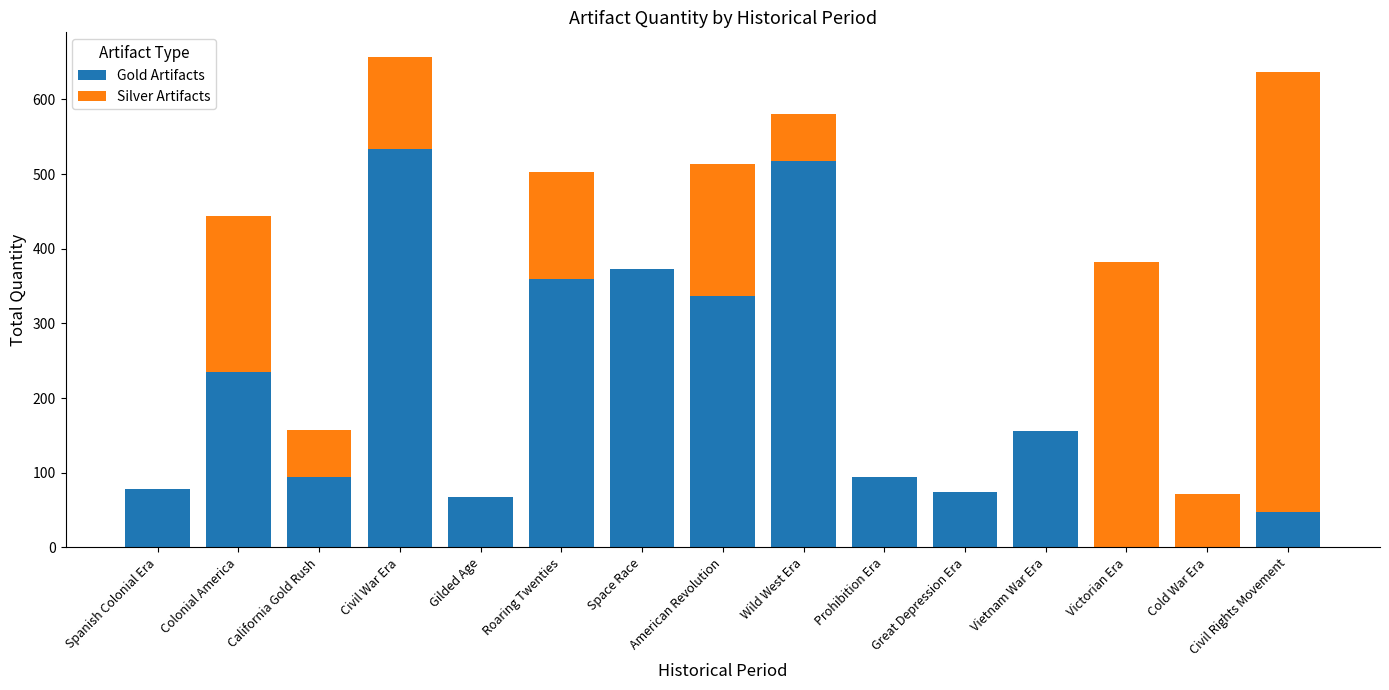

Is it true that Gold Artifacts equals 136 at Wild West Era?

False